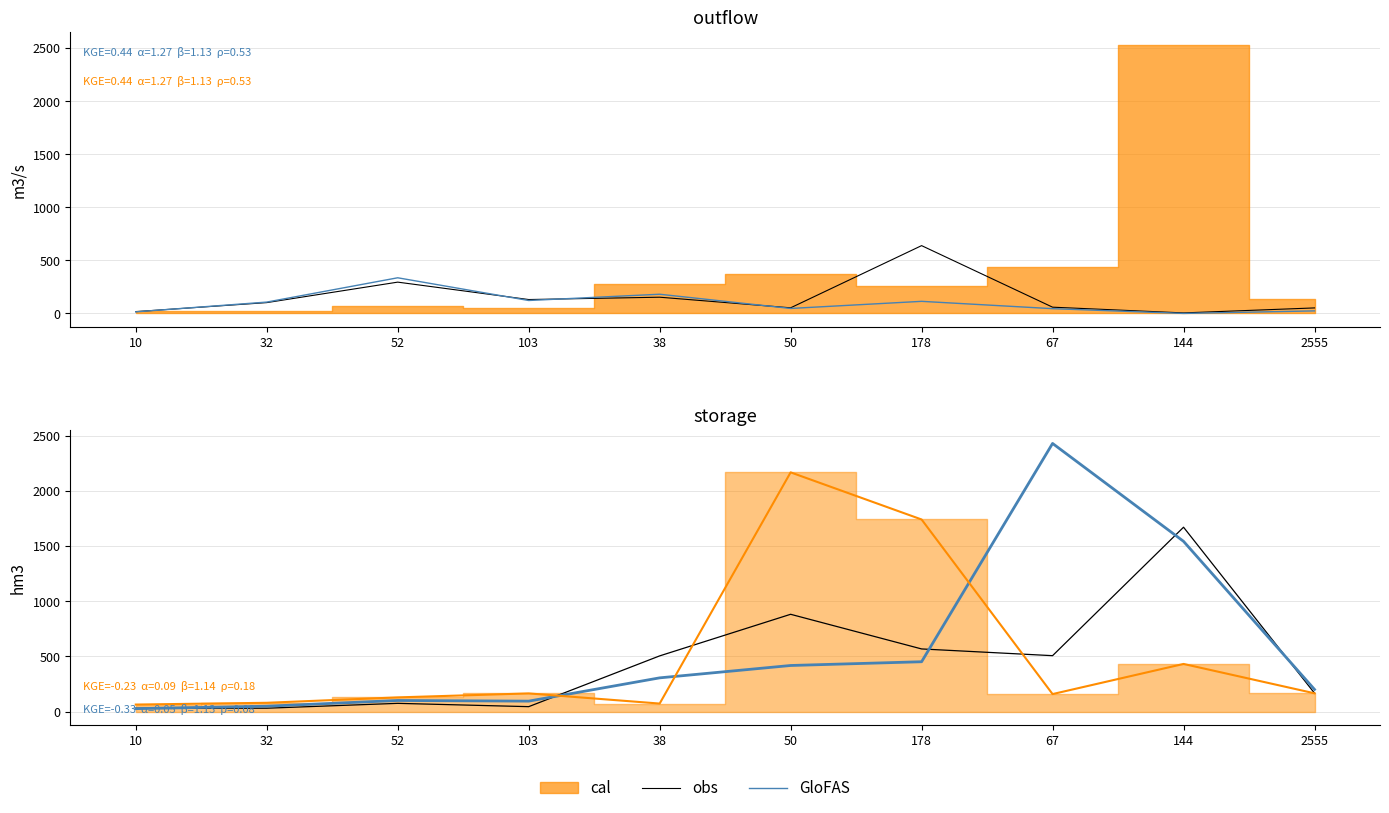

Where is the first local minimum for obs?

103